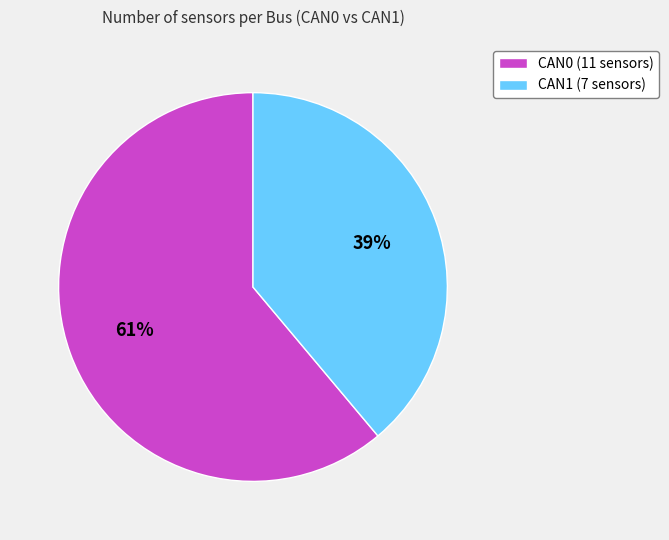

Between CAN1 and CAN0, which is larger?

CAN0